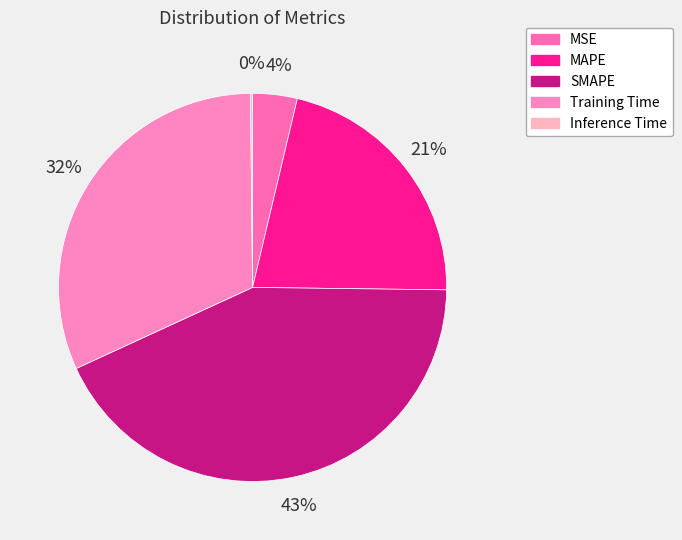

Is there any slice that represents more than half of the pie?

No